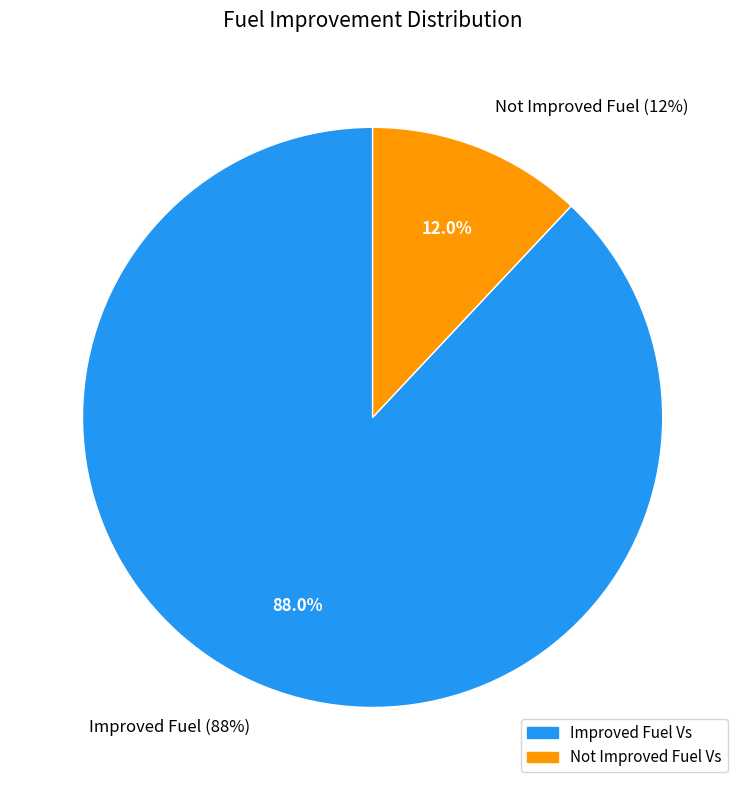

Count the number of slices in the pie.

2